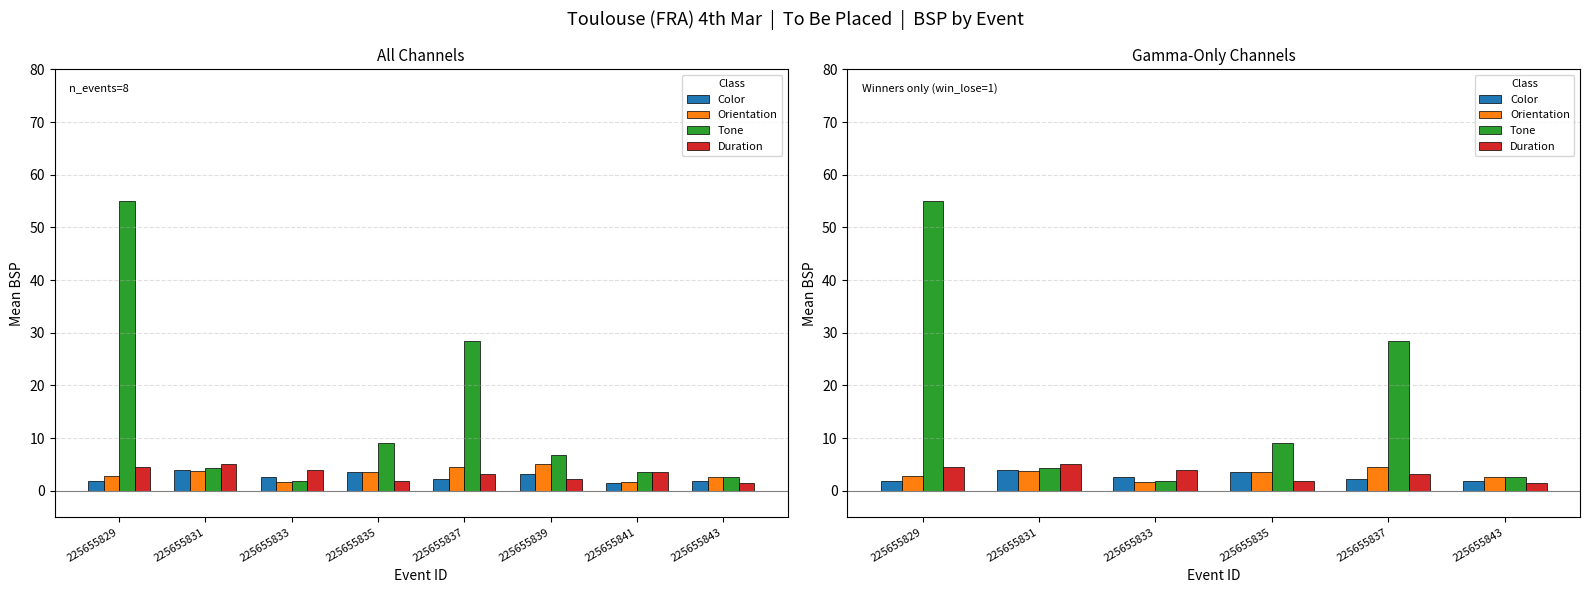

What is the total value across all series at 225655837?

38.5